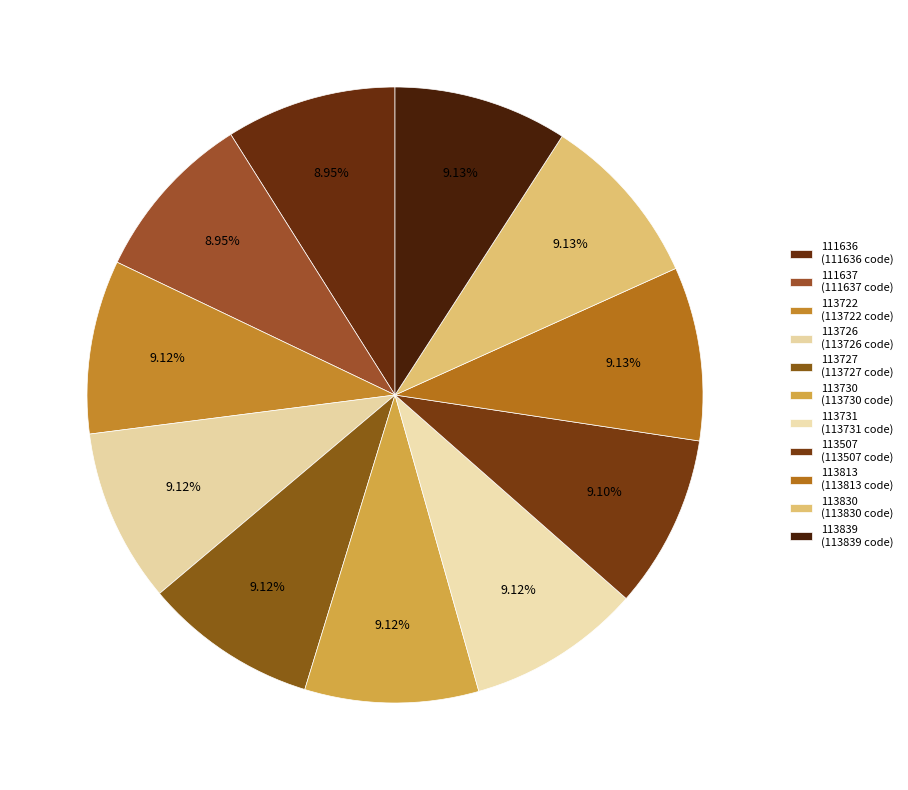

Combined, do 111636 and 113813 account for over 50%?

No